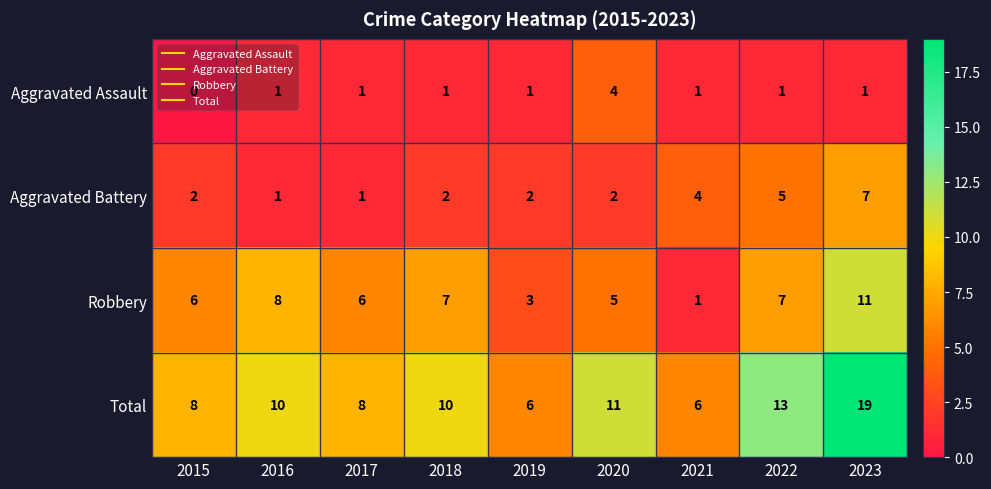

Rank the series by their maximum value, from highest to lowest.

Total, Robbery, Aggravated Battery, Aggravated Assault